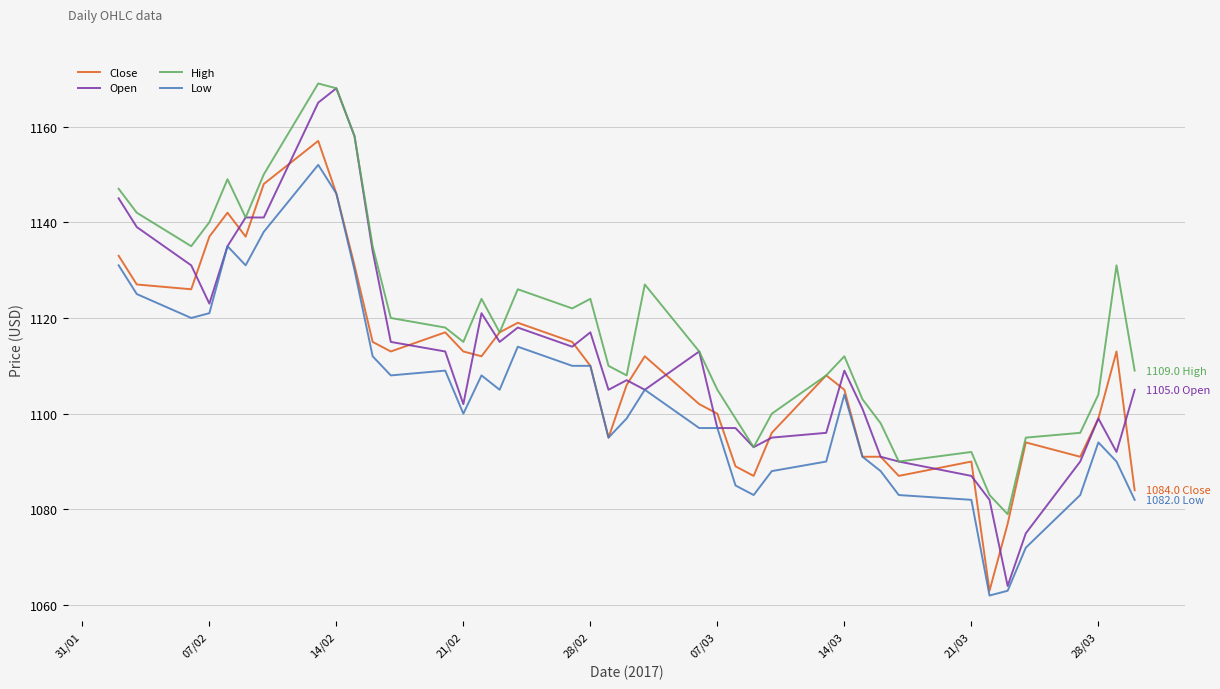

What is the maximum value shown in the chart?

1169